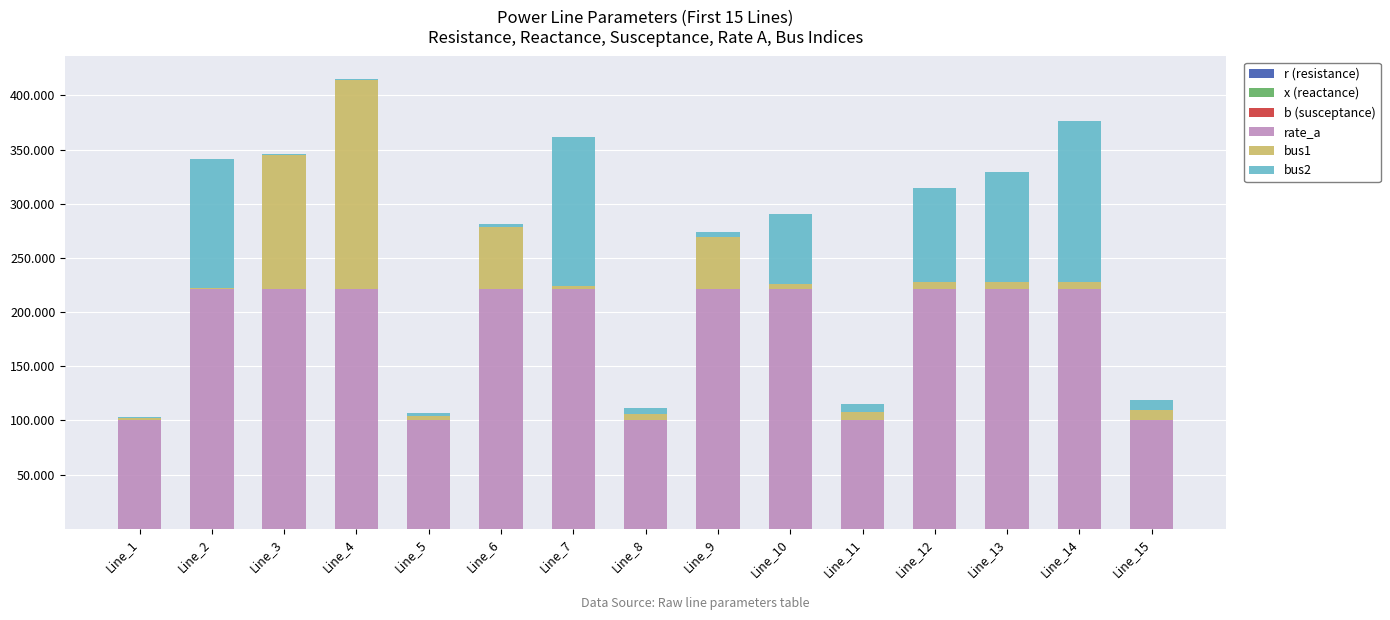

True or false: r (resistance) has a value of 0.0 at Line_9.

True